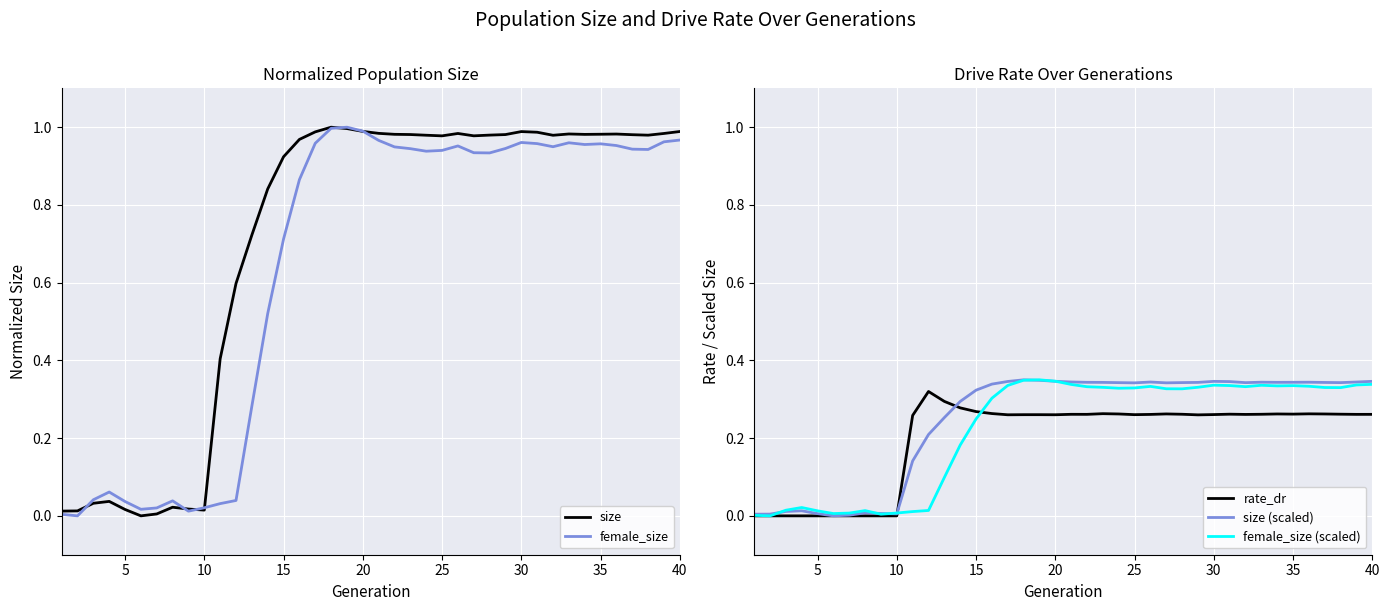

What is the difference between the second highest and second lowest values in the size (scaled) series?

0.3